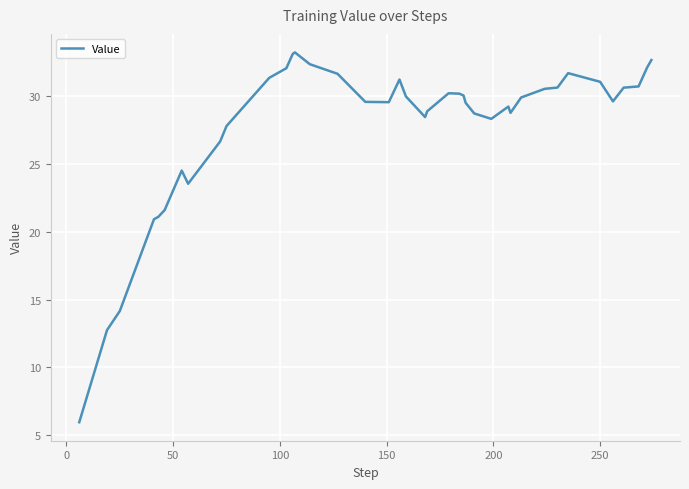

What is the difference between the maximum and minimum values?

27.3